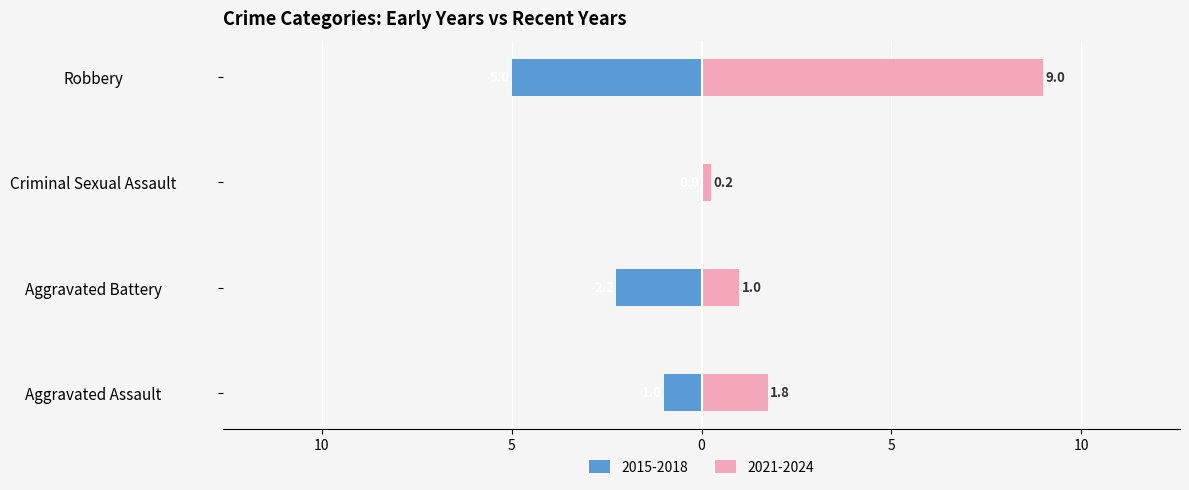

The chart shows a value of 1.6 at Aggravated Battery. True or false?

False